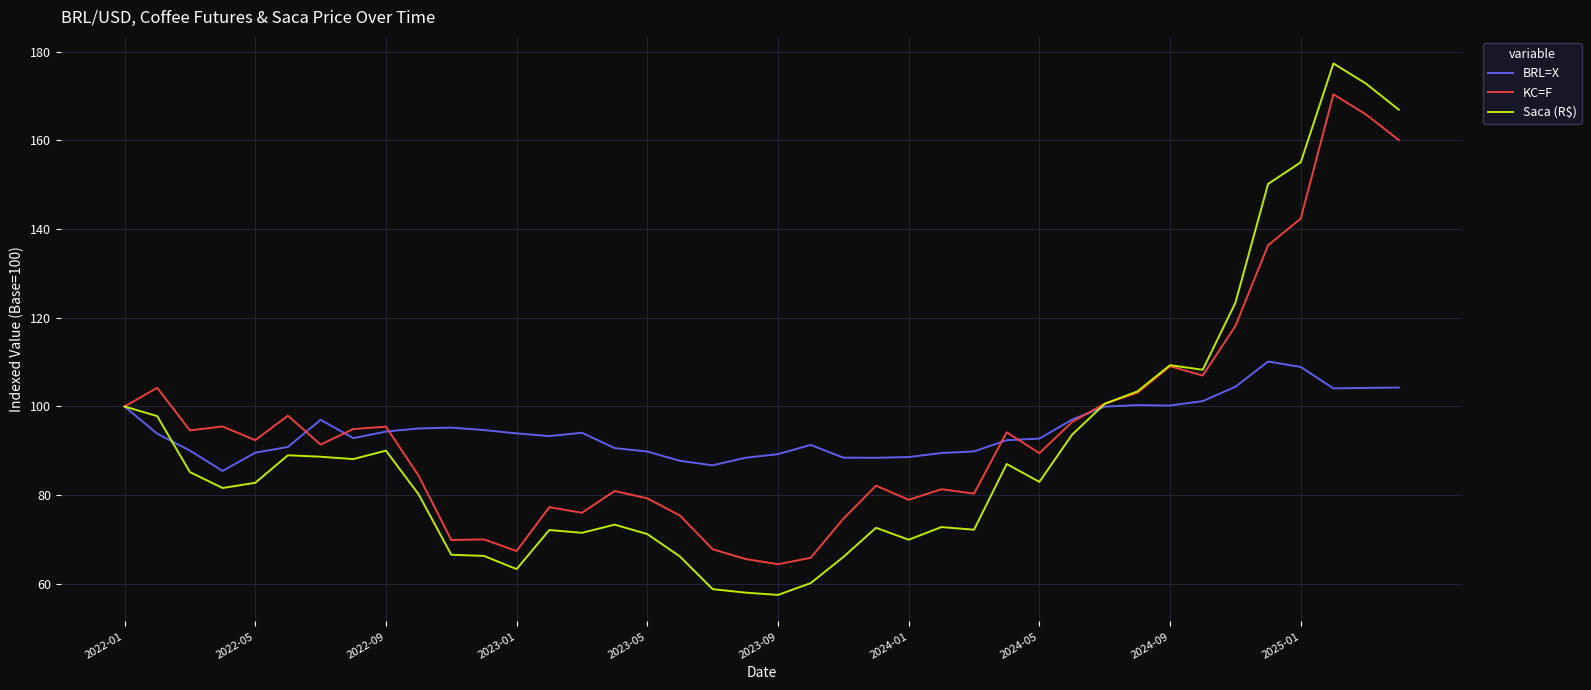

Which series has the widest spread of values?

Saca (R$)